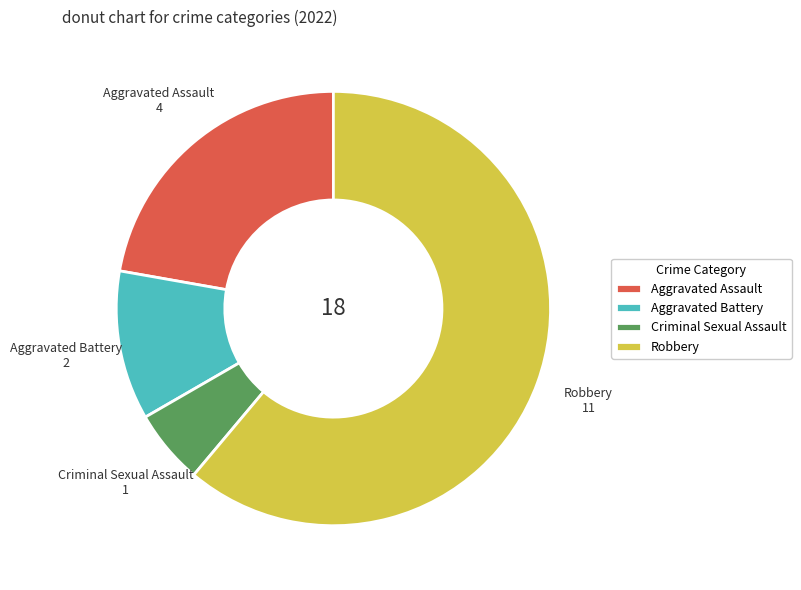

Between Aggravated Battery and Aggravated Assault, which is larger?

Aggravated Assault